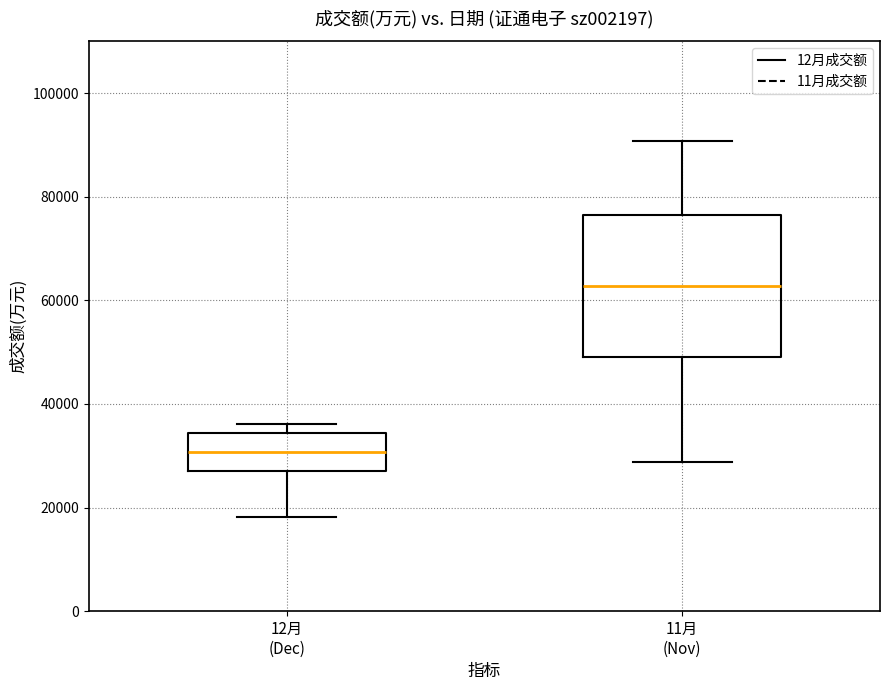

Which box has the highest median line?

11月 (Nov)